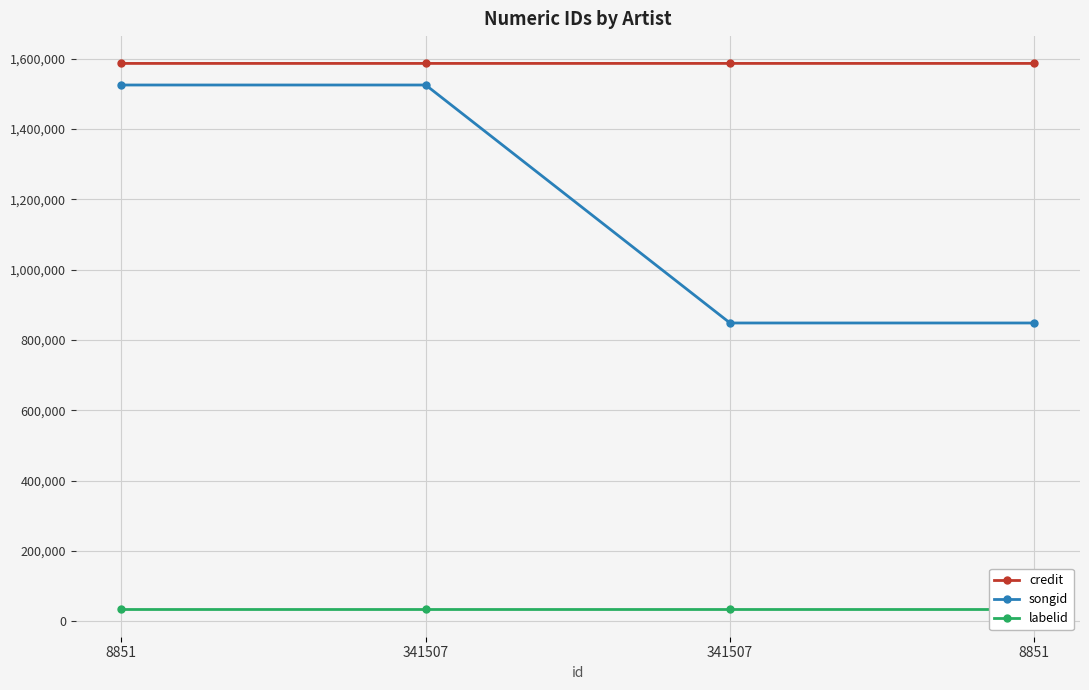

What is the average value of the songid series?

1186791